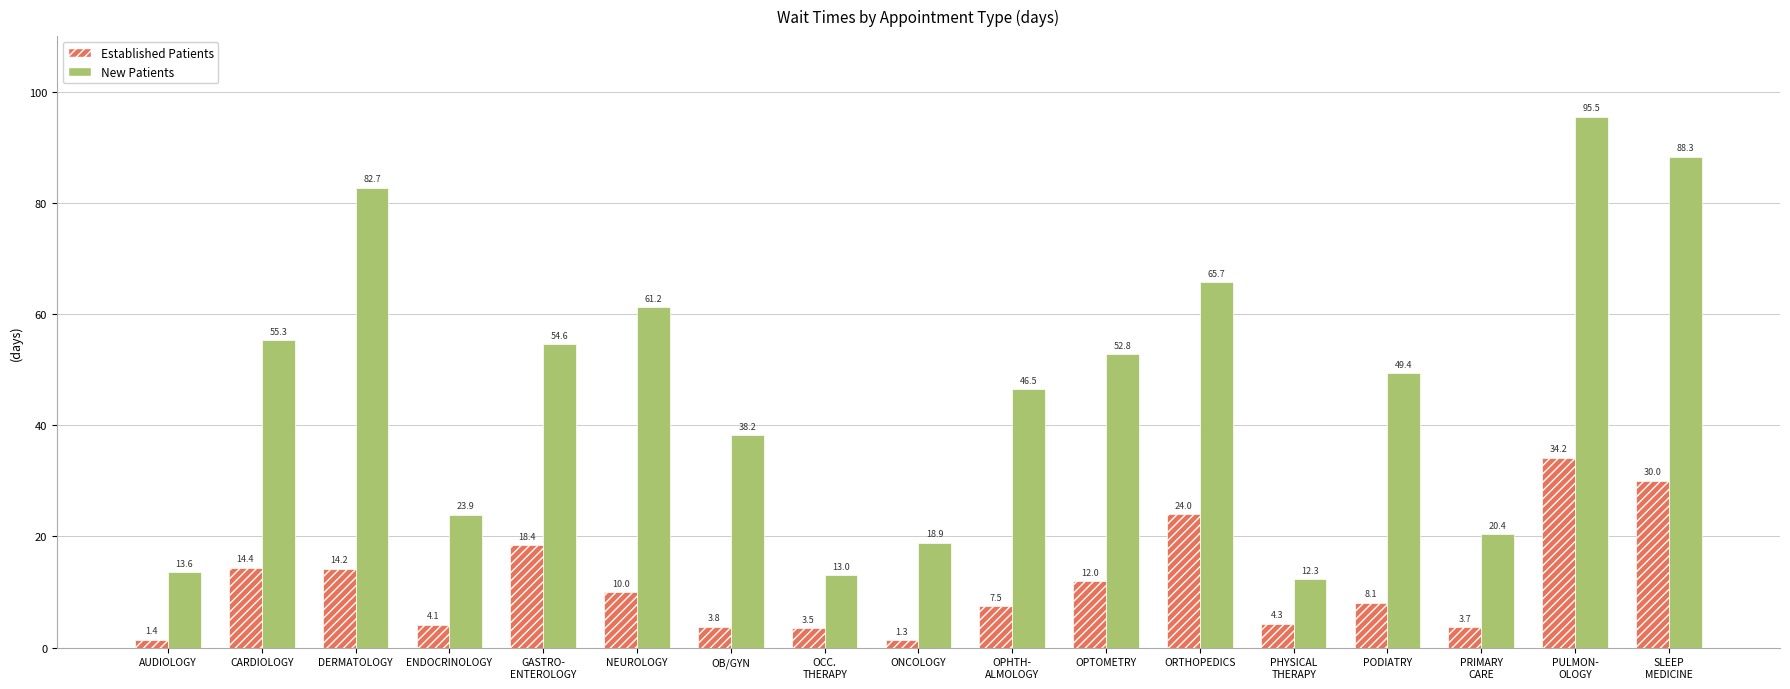

What is the total value across all series at ENDOCRINOLOGY?

28.0